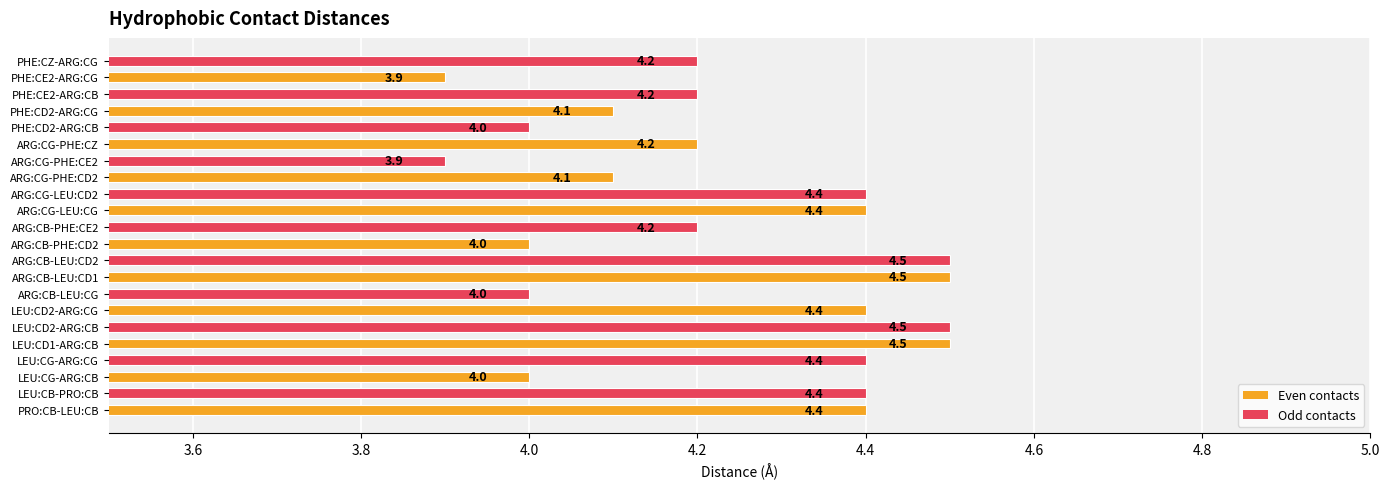

What value does the data have at ARG:CB-LEU:CD2?

4.5